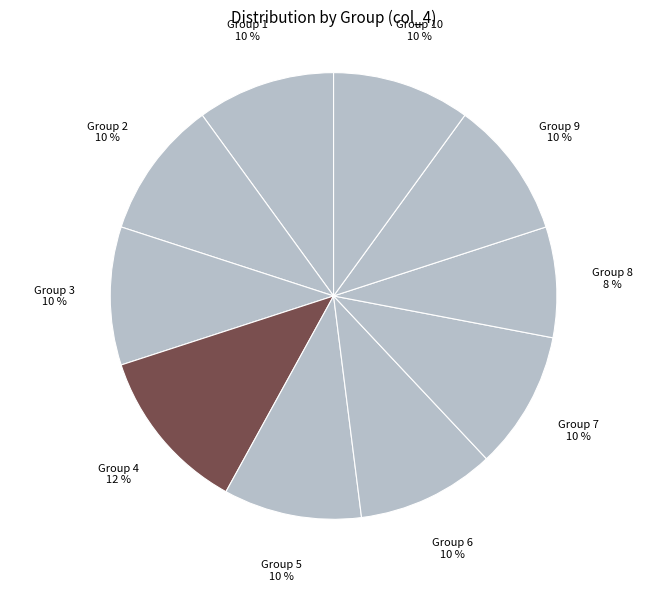

Is it true that Group 1 is 18% of the pie?

False